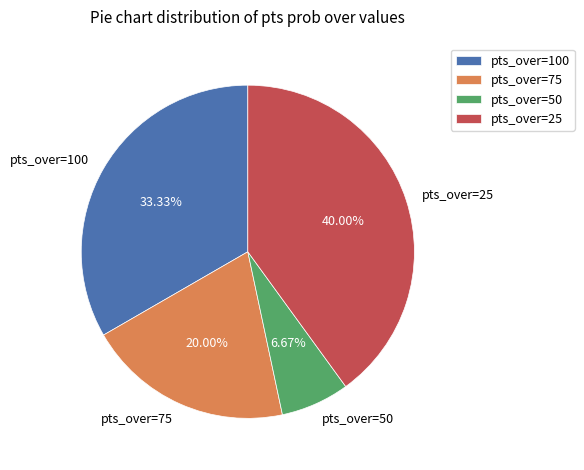

Count the number of slices in the pie.

4